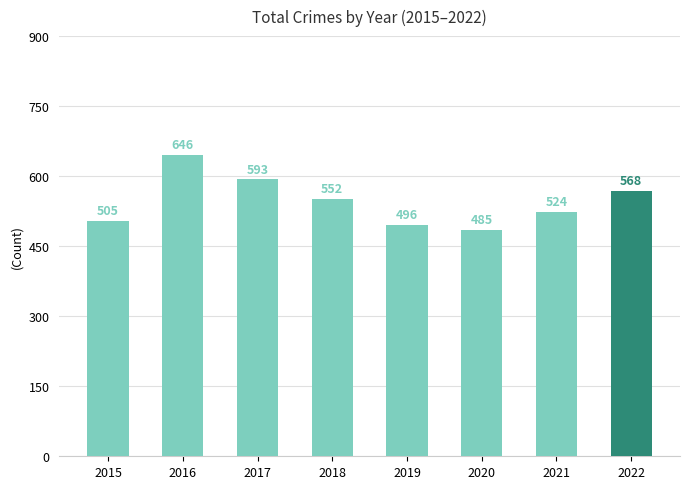

What is the average value?

546